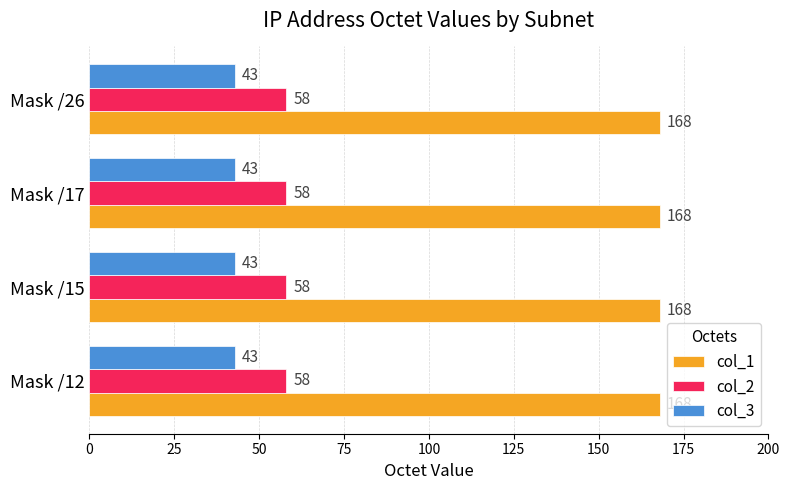

What are all the series names shown in the legend?

col_1, col_2, col_3